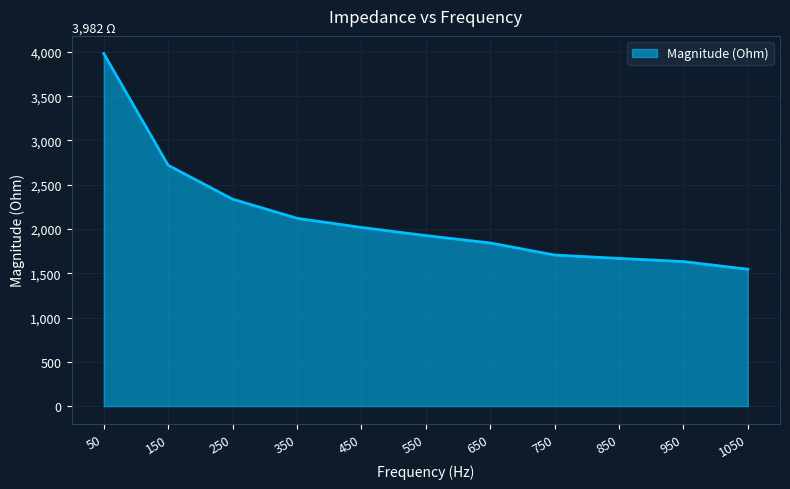

Which has a higher value, 50 or 950?

50